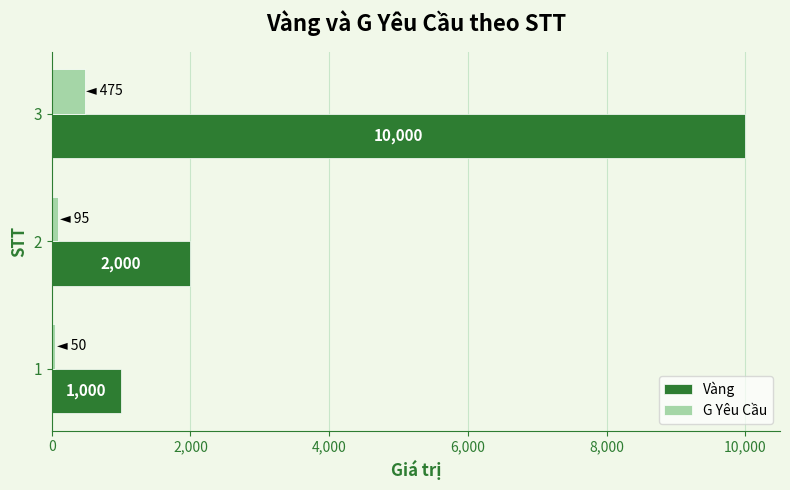

Which label corresponds to the largest value in the chart?

3